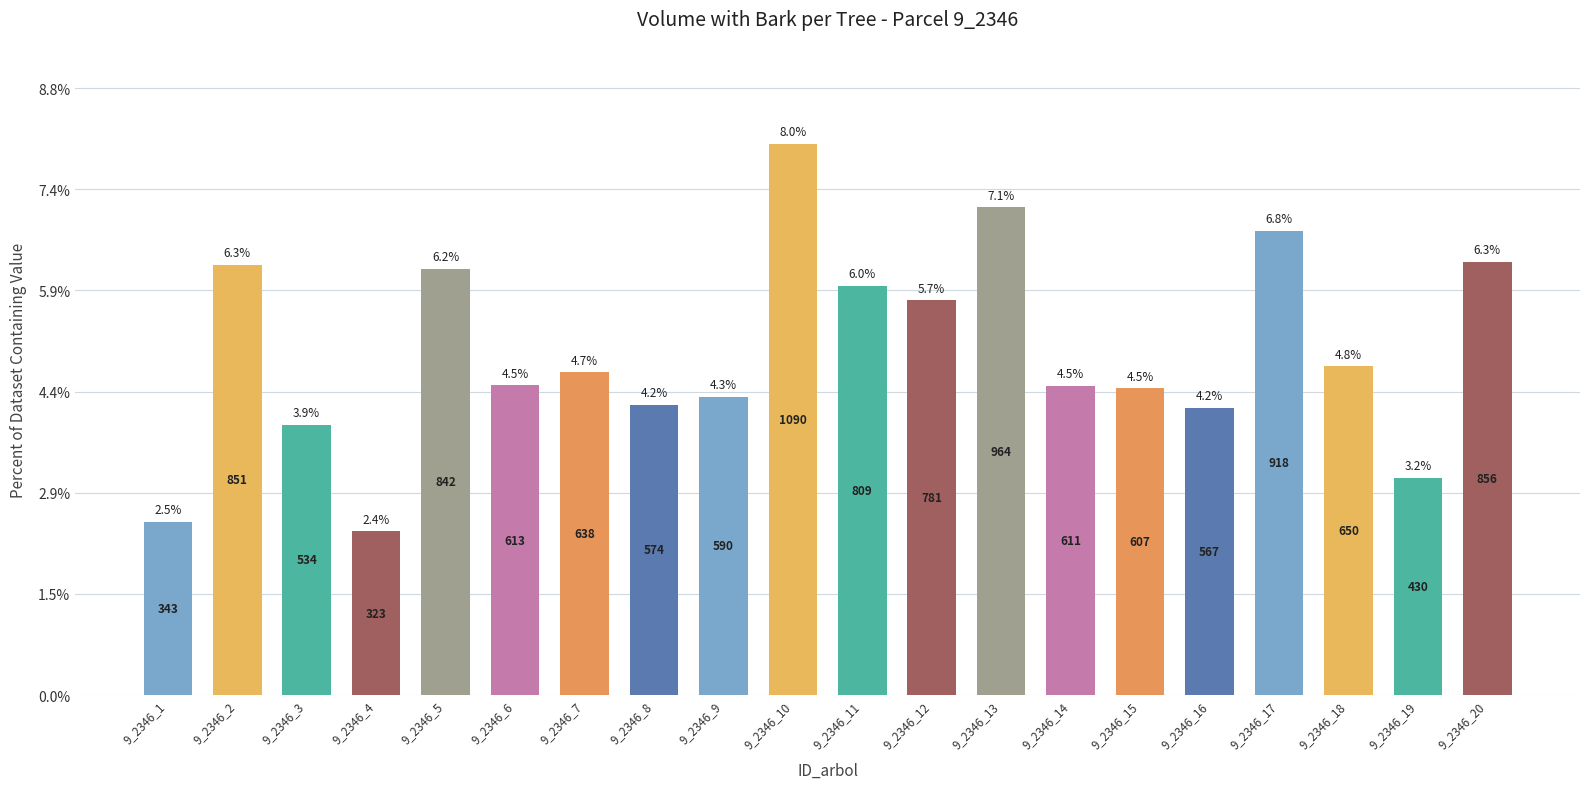

How many values are below 638?

10